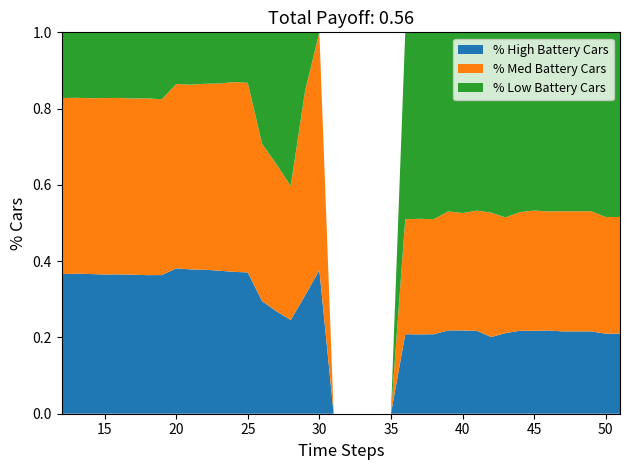

True or false: % High Battery Cars has a value of 0.6 at 15.

False